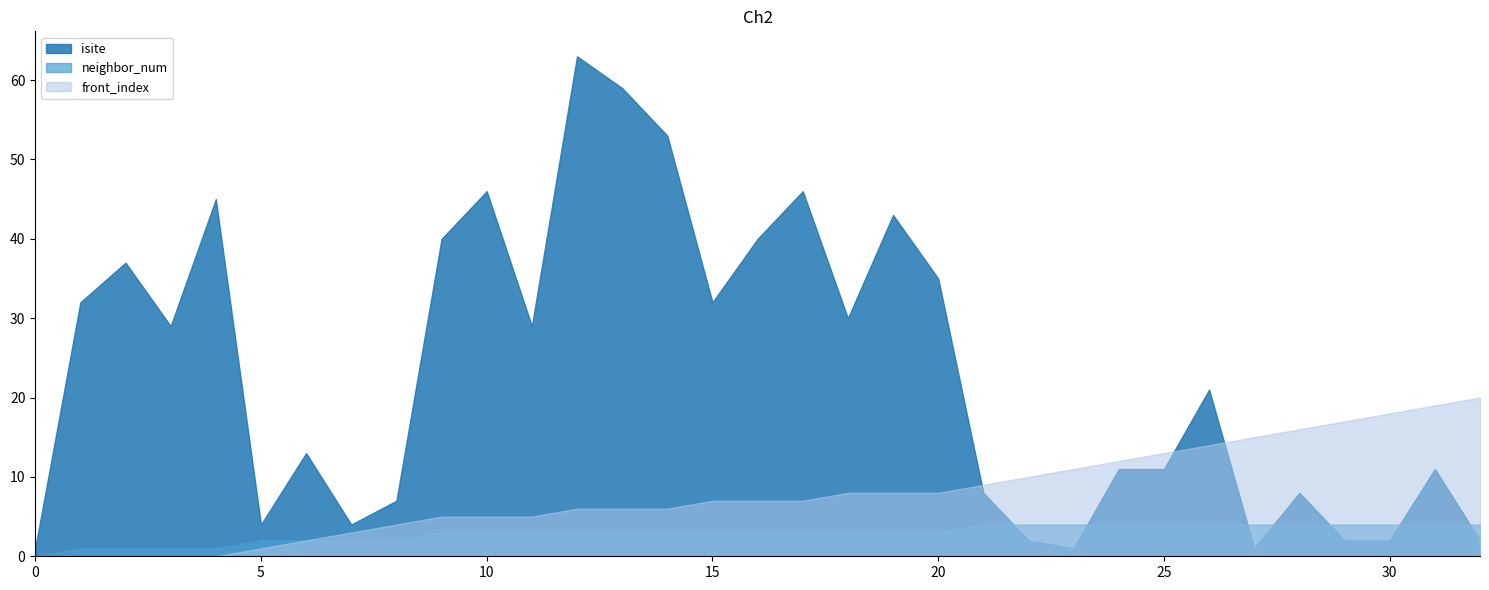

Is it true that isite equals 2 at 22?

True